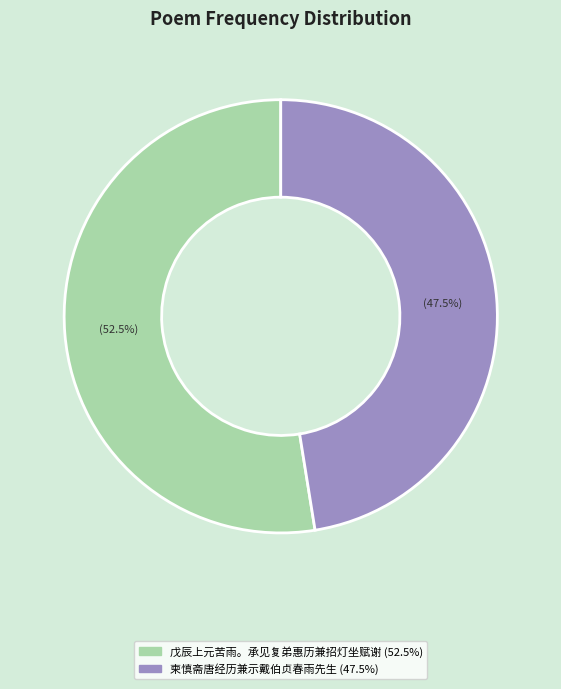

Which slice is the smallest?

柬慎斋唐经历兼示戴伯贞春雨先生